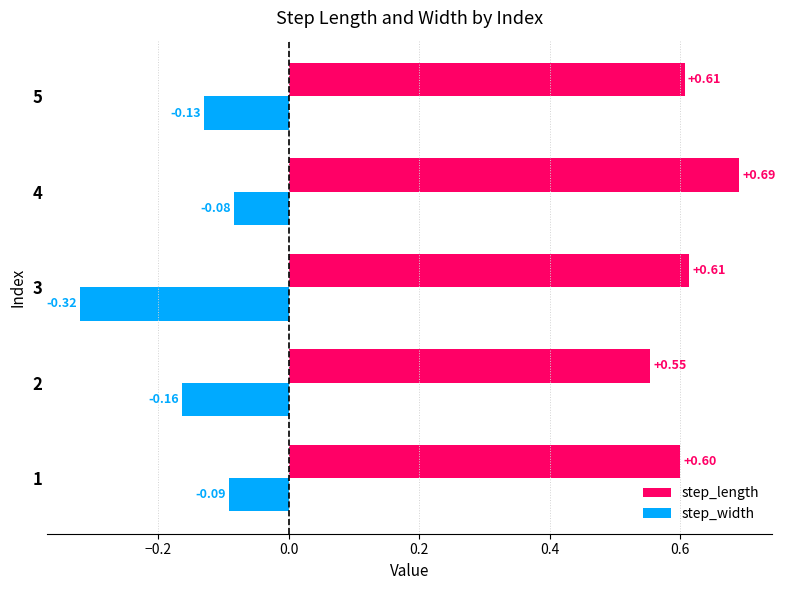

Which series has the widest spread of values?

step_width